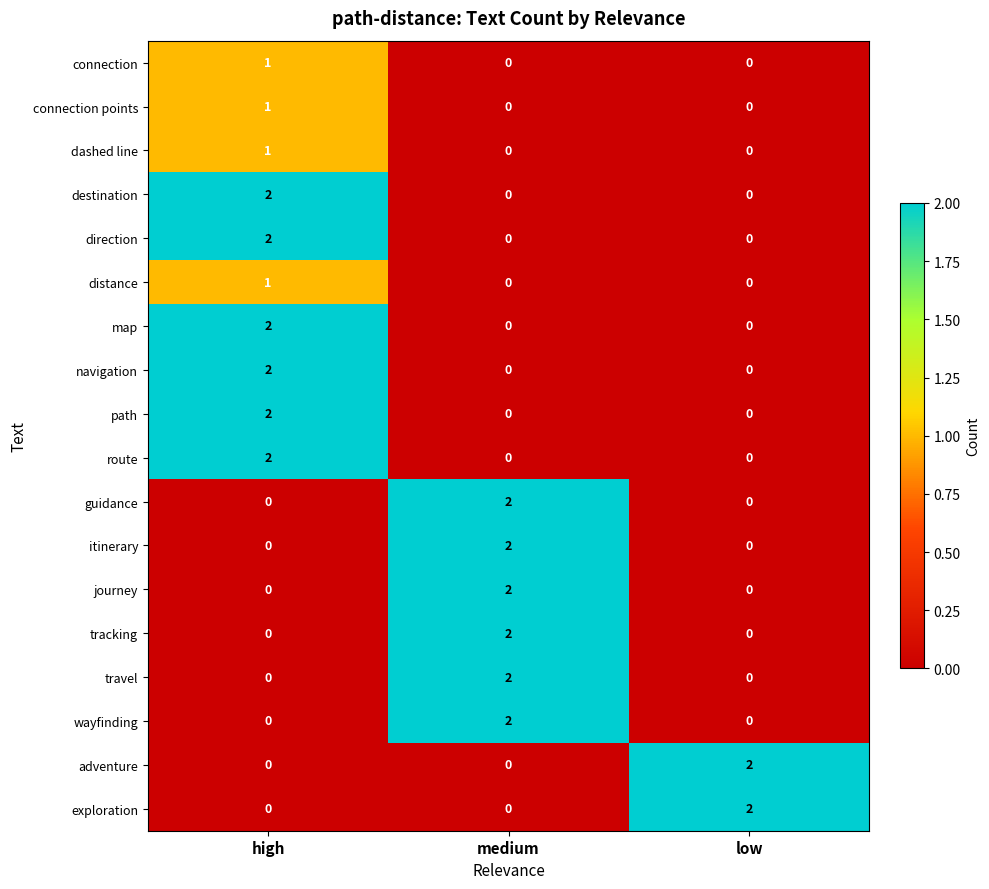

At which category is the sum across all series the highest?

high